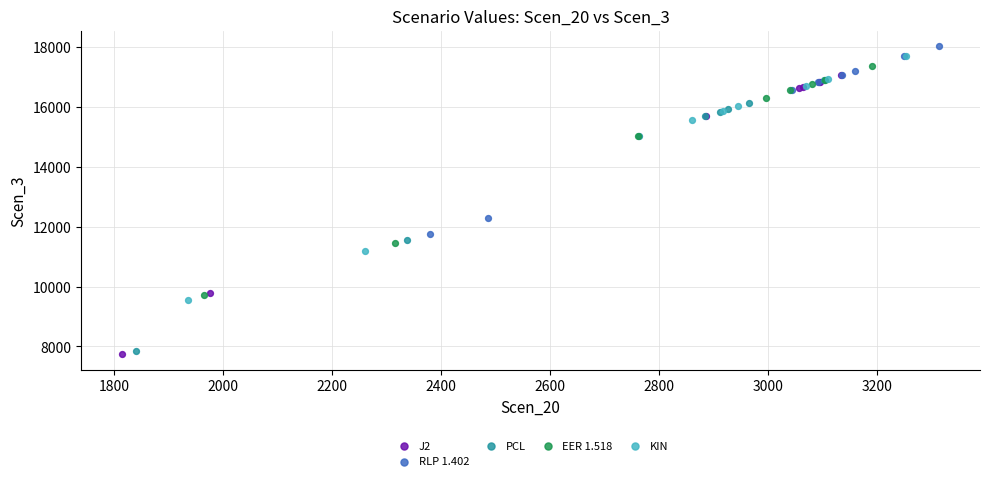

Which series contains the highest Y value?

RLP 1.402